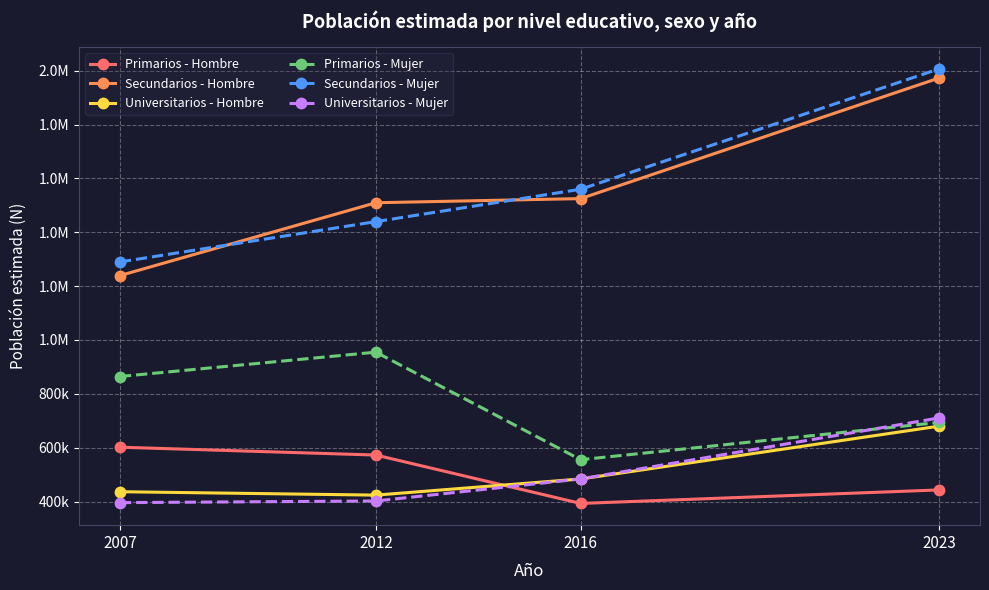

True or false: Primarios - Hombre and Primarios - Mujer cross at least once.

False